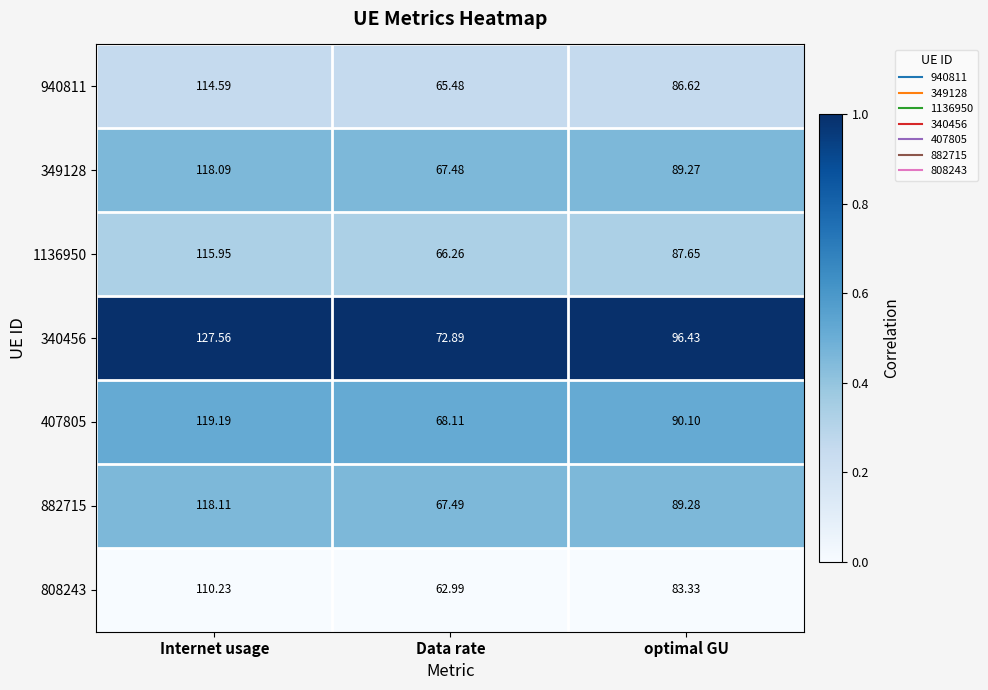

Which category has the highest value across all series?

Internet usage